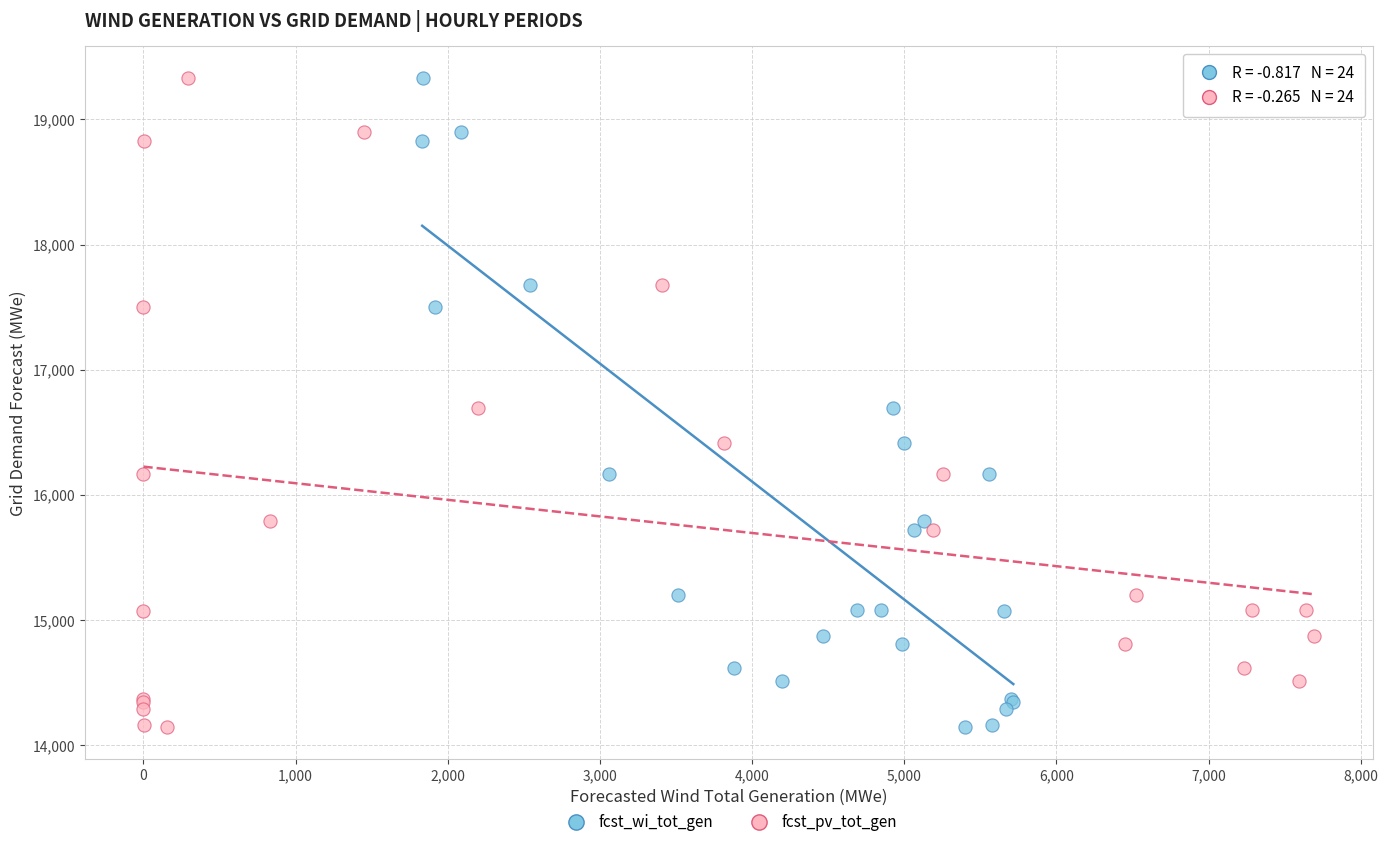

What are all the series names shown in the legend?

fcst_wi_tot_gen, fcst_pv_tot_gen